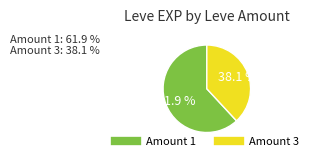

Is there any slice that represents more than half of the pie?

Yes